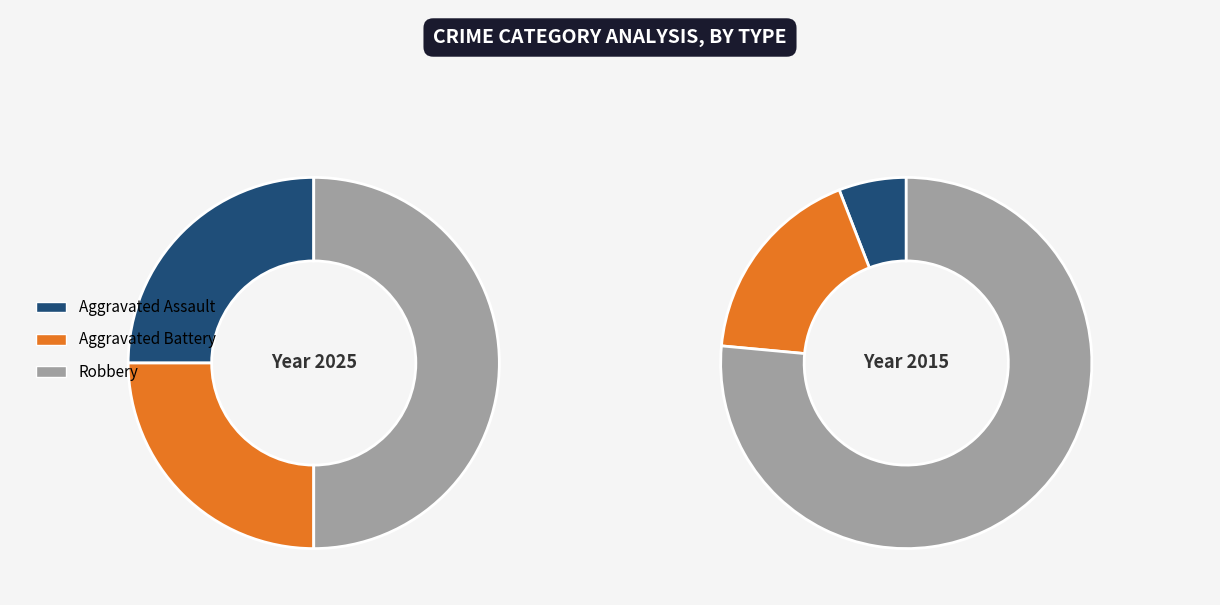

Between Aggravated Assault and Aggravated Battery, which is larger?

Aggravated Assault